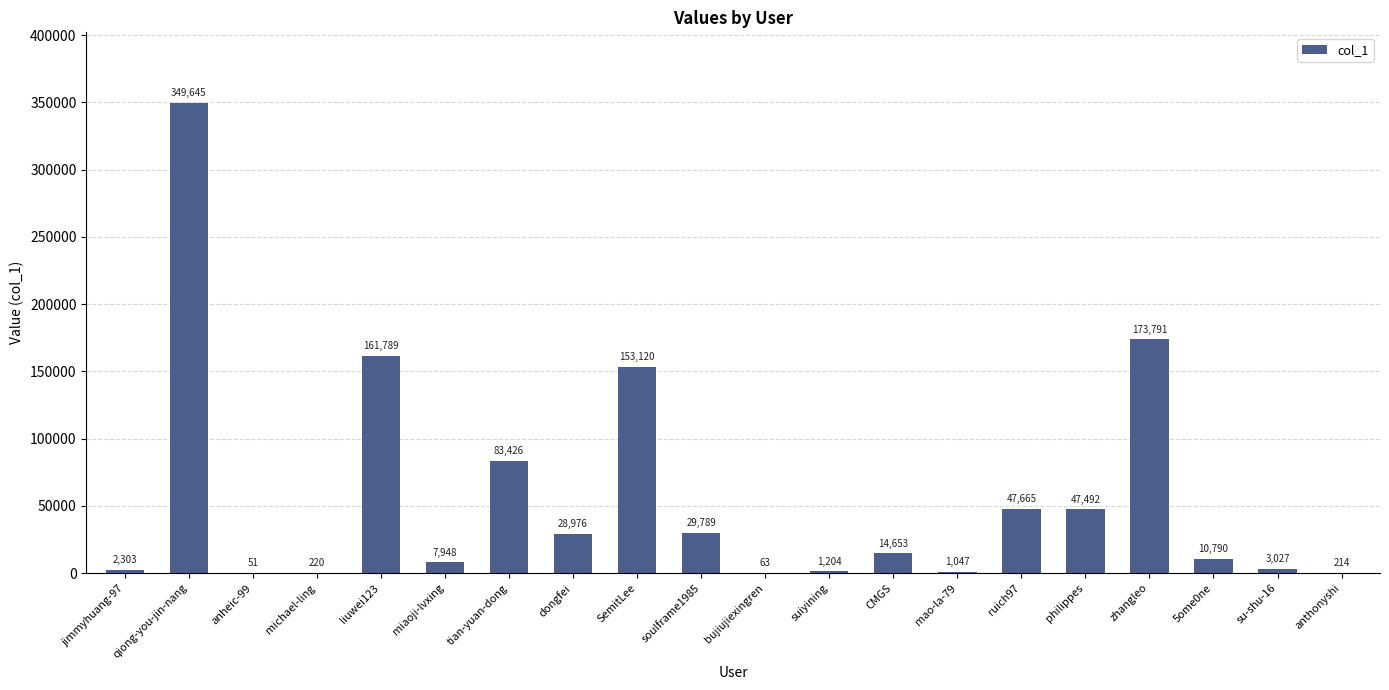

Read the value at tian-yuan-dong, to the nearest 10.

83430